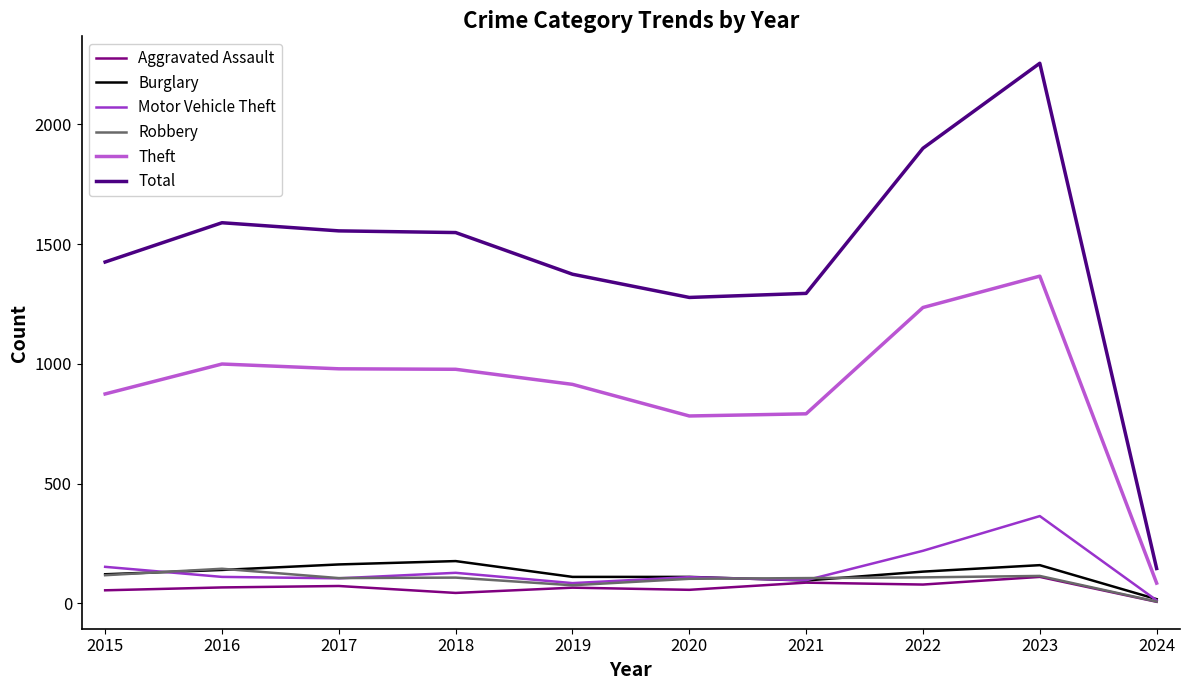

At which category is the sum across all series the highest?

2023